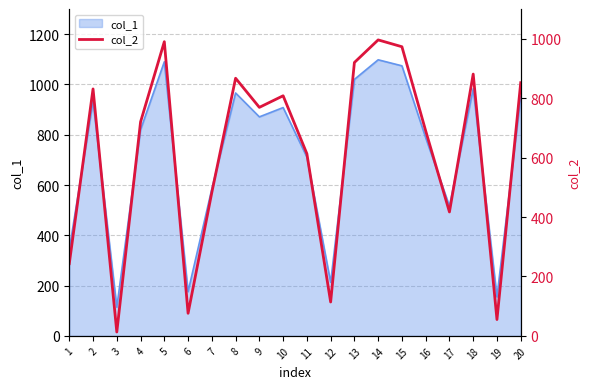

What is the maximum value for col_1?

1098